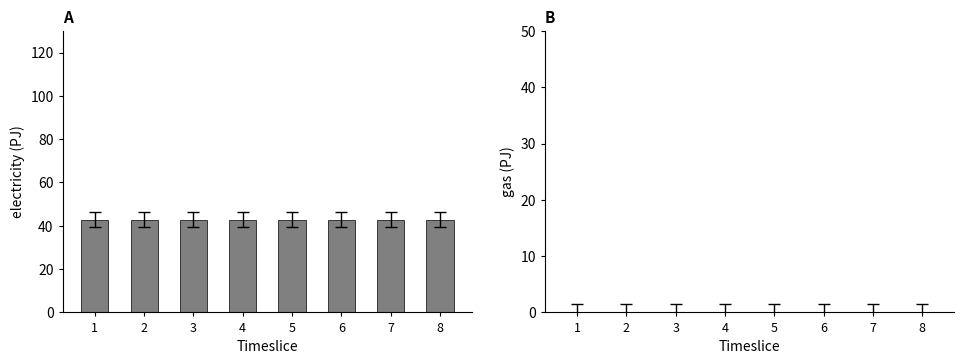

Reading right to left, extract all data points from this chart.

electricity: 42.7	42.7	42.7	42.7	42.7	42.7	42.7	42.7
gas: 0.0	0.0	0.0	0.0	0.0	0.0	0.0	0.0